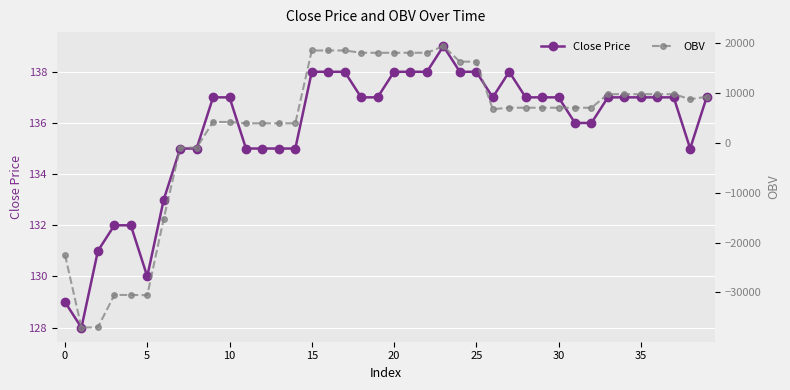

What is the difference between the maximum and minimum values in the close series?

11.0